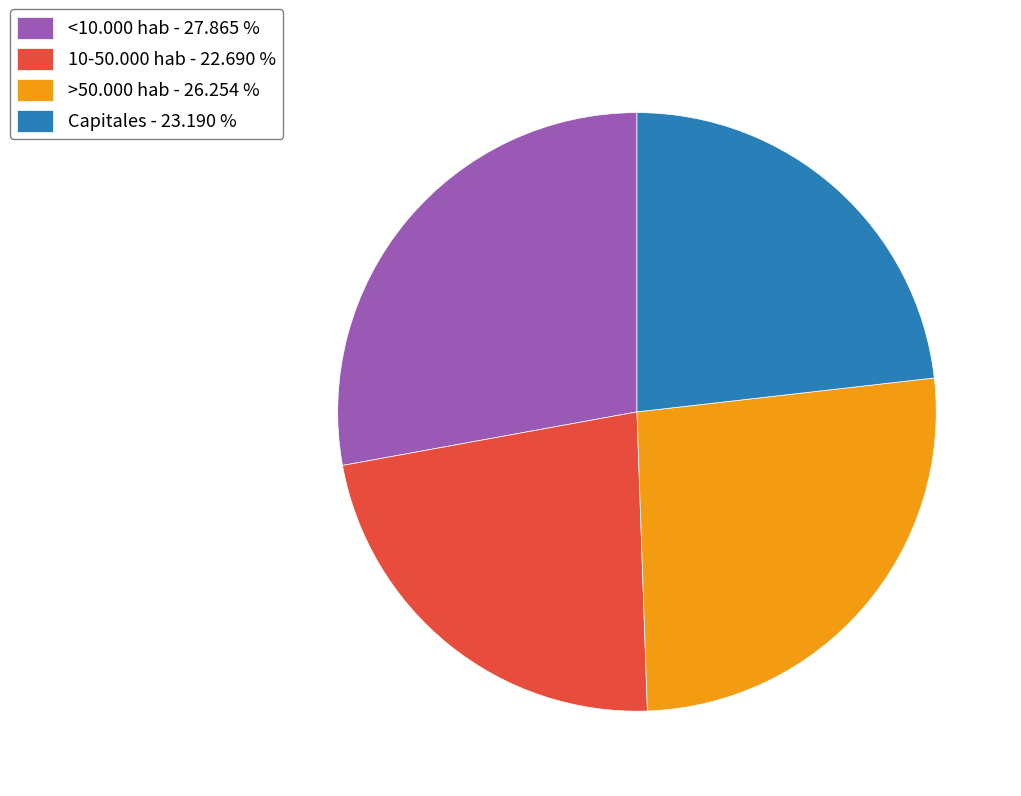

Between 10-50.000 hab - 22.690 % and >50.000 hab - 26.254 %, which is larger?

>50.000 hab - 26.254 %